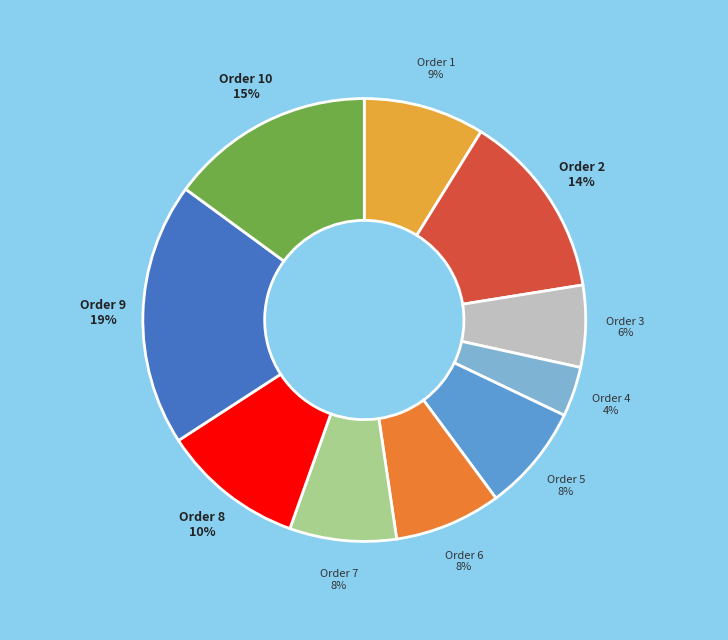

Does Order 8 account for over 50% of the chart?

No